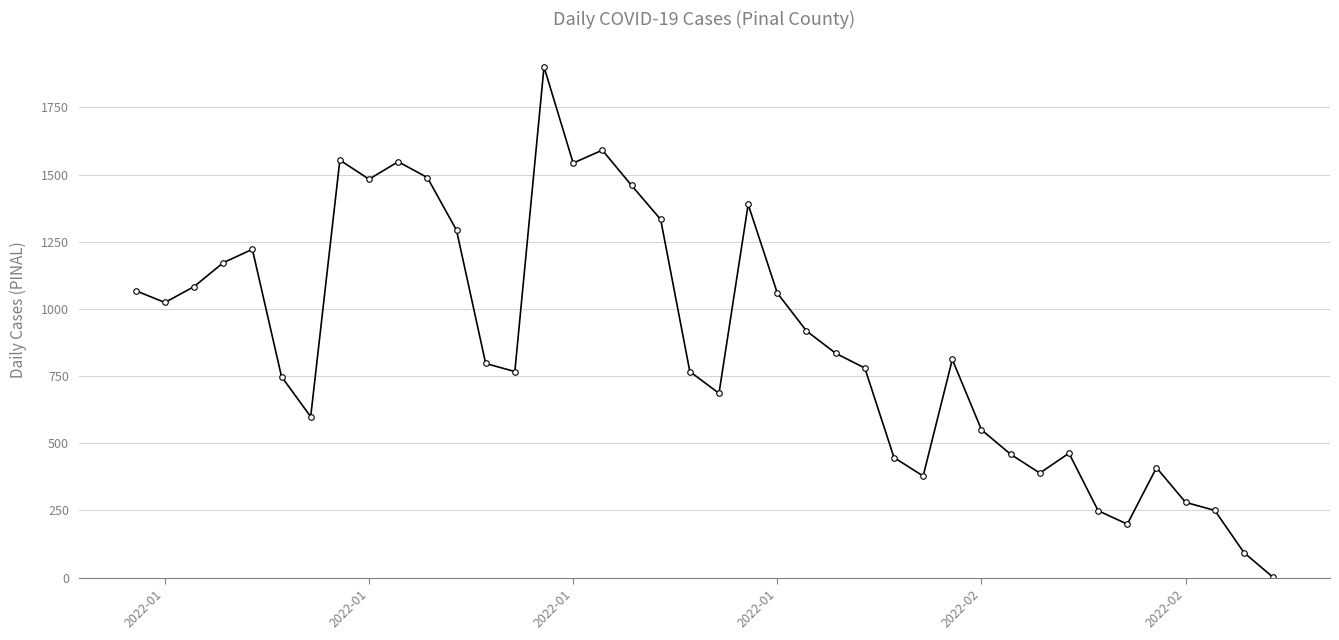

Is this an area chart (filled region under the line)?

No